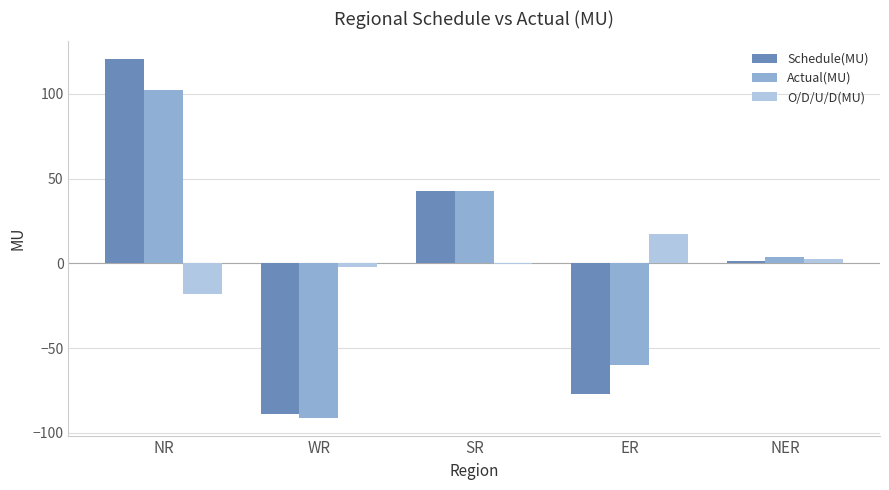

Reading left to right, transcribe all the data shown in this chart.

Schedule(MU): 120.5	-89.1	42.8	-77.1	1.6
Actual(MU): 102.5	-91.1	42.6	-60.0	4.0
O/D/U/D(MU): -18.0	-2.0	-0.2	17.1	2.4